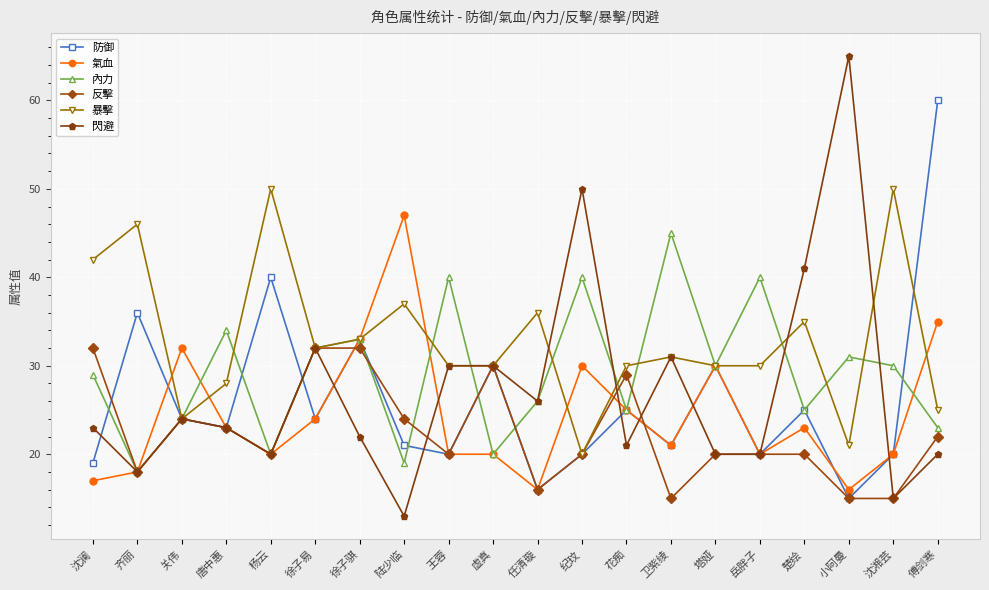

What is the minimum value for 內力?

18